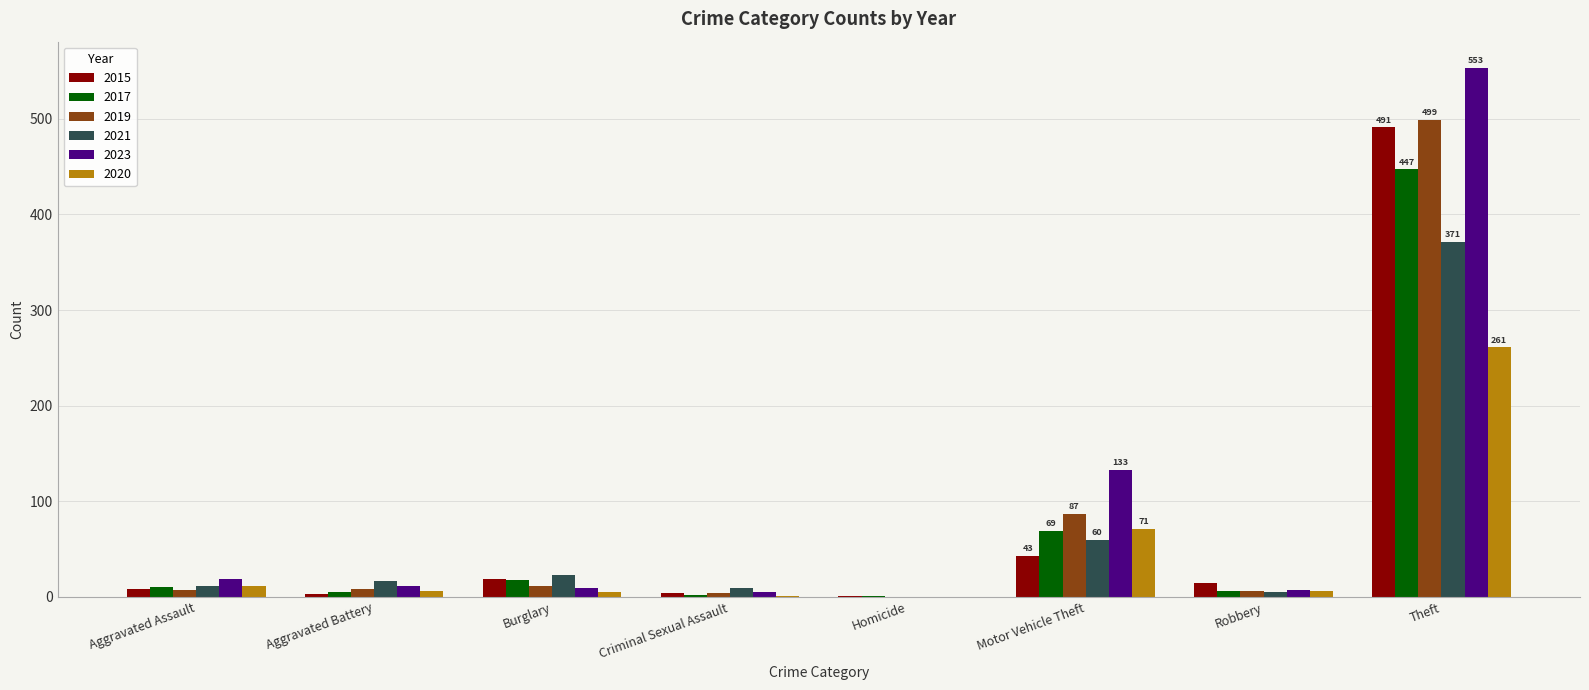

At which category is the sum across all series the highest?

Theft